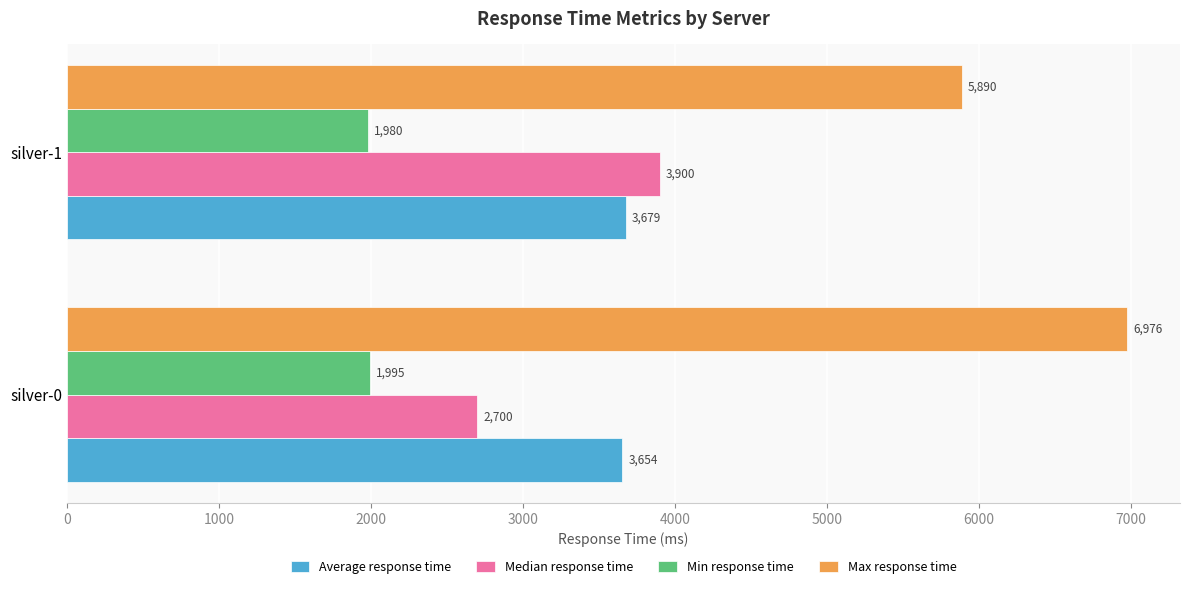

How many Median response time values are between 2700 and 3900?

2